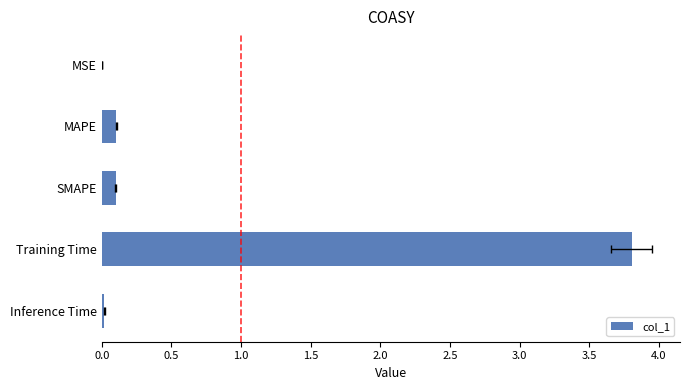

What is the average value?

0.8